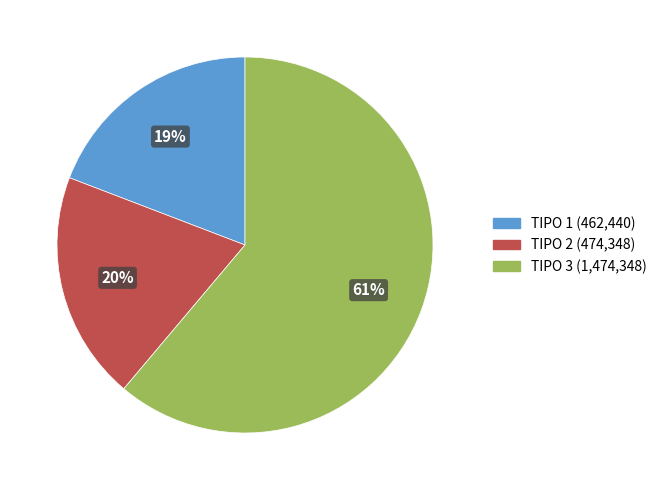

What percentage is the TIPO 1 slice, to the nearest percent?

19%